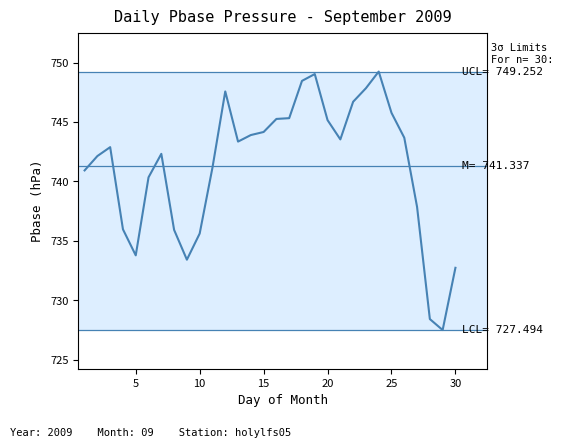

What is the greatest value displayed?

749.3